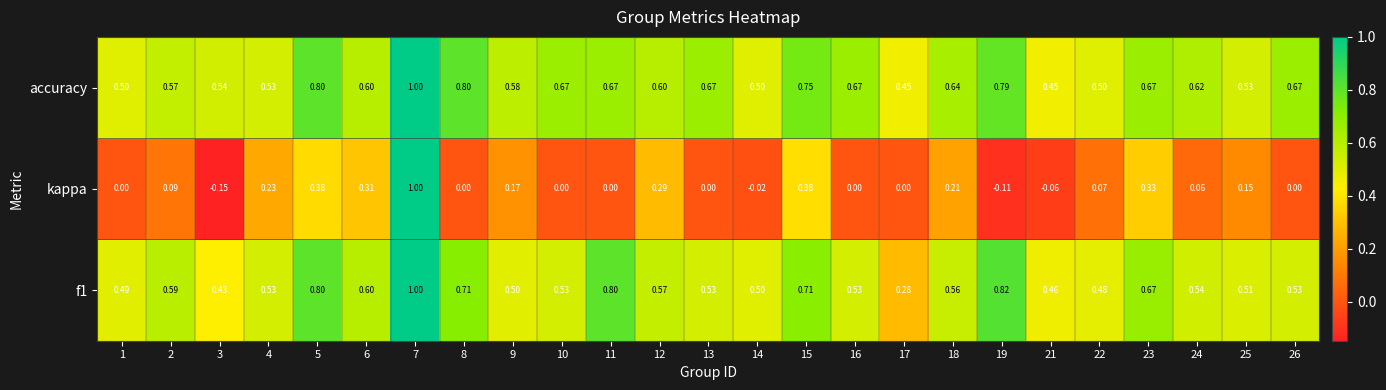

Which series has the largest total across all categories?

accuracy